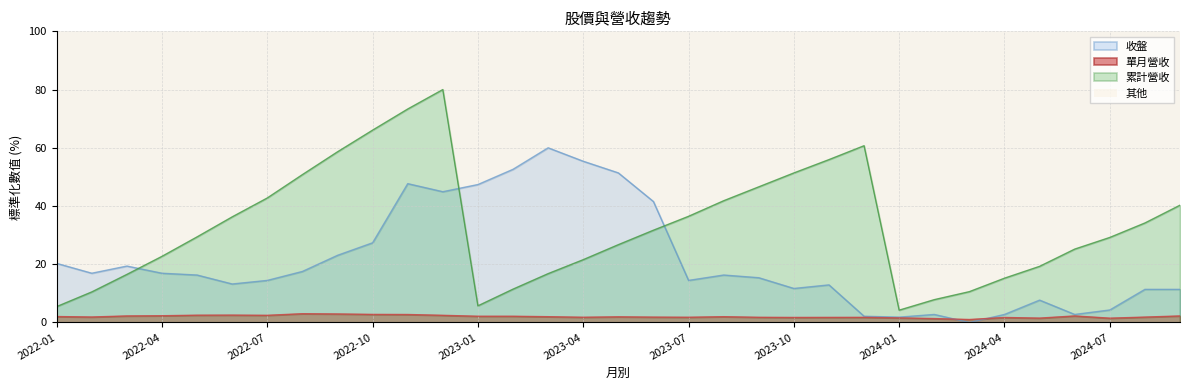

Which series has the largest range (max minus min)?

累計營收(億)